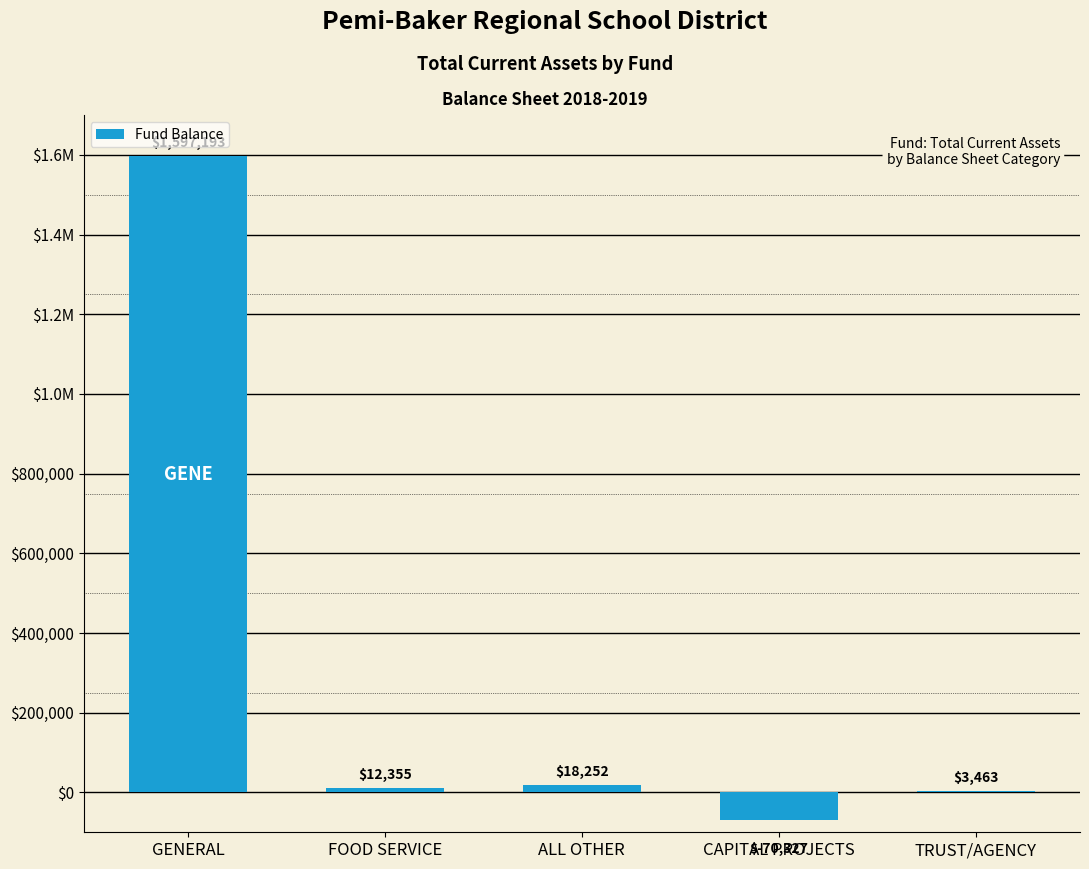

Are the bars horizontal?

No